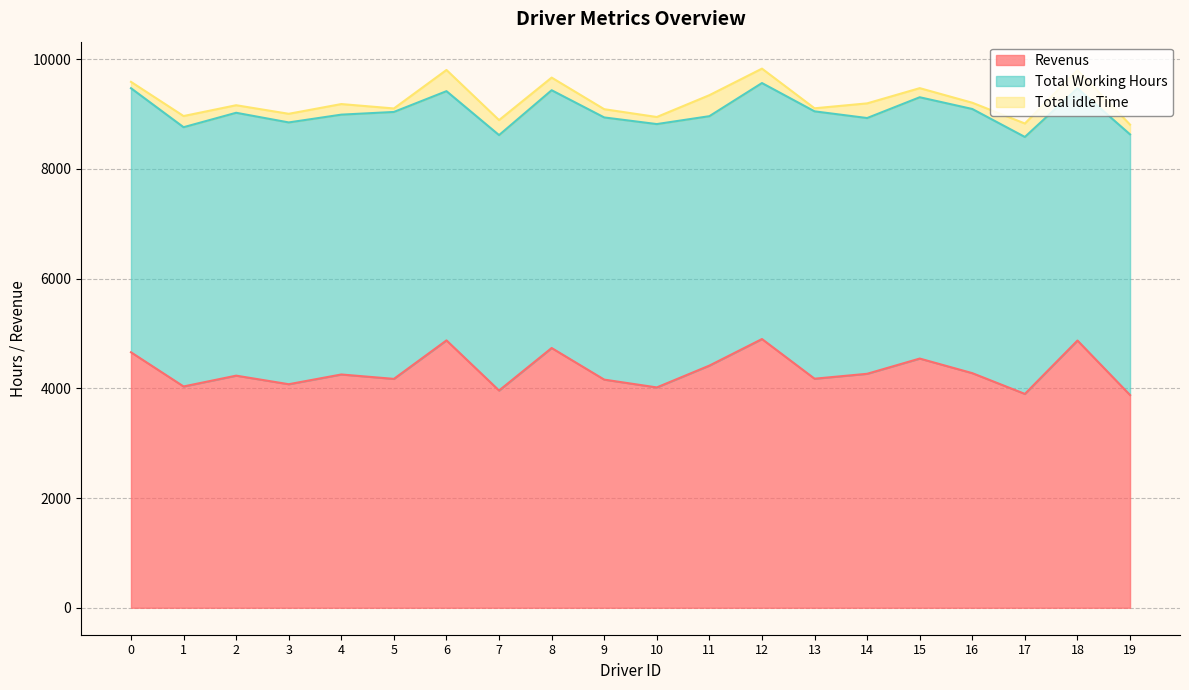

Which category has the lowest value in the Total idleTime series?

13